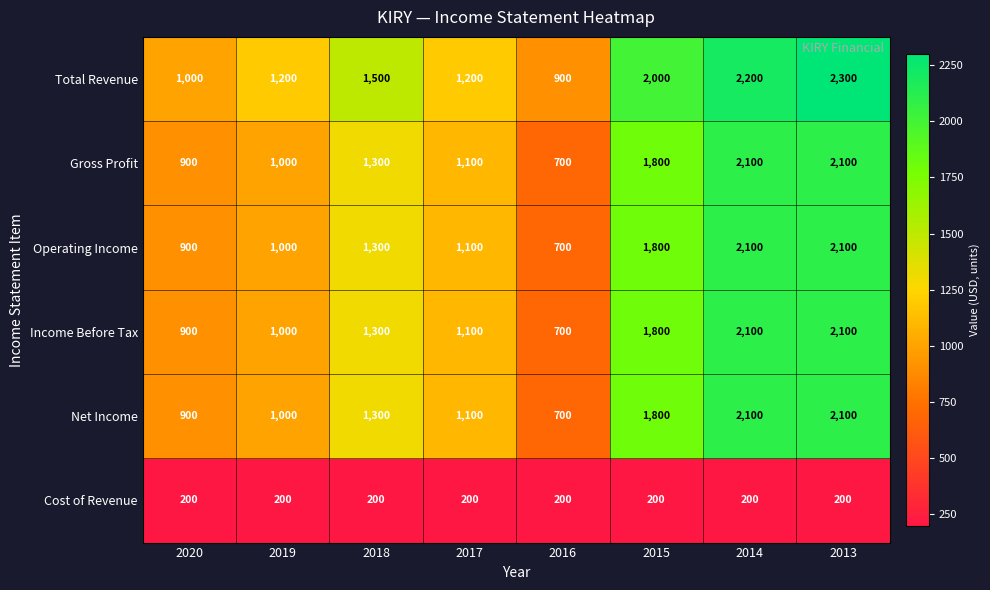

What is the difference between the maximum and minimum values in the Income Before Tax series?

1400